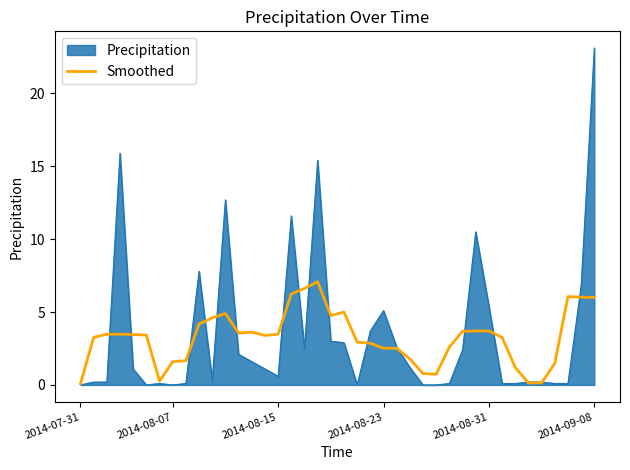

What is the greatest value displayed?

23.1